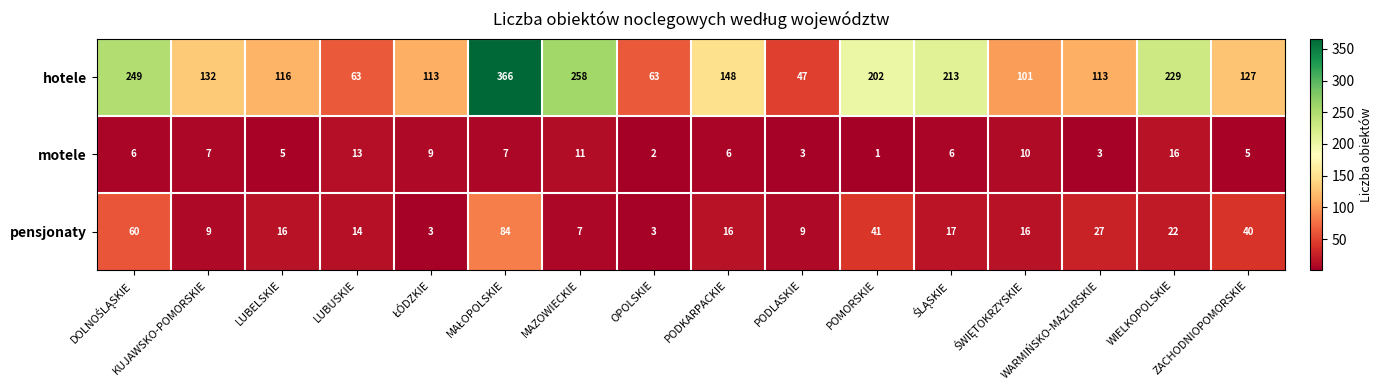

What is the lowest value of the hotele series?

47